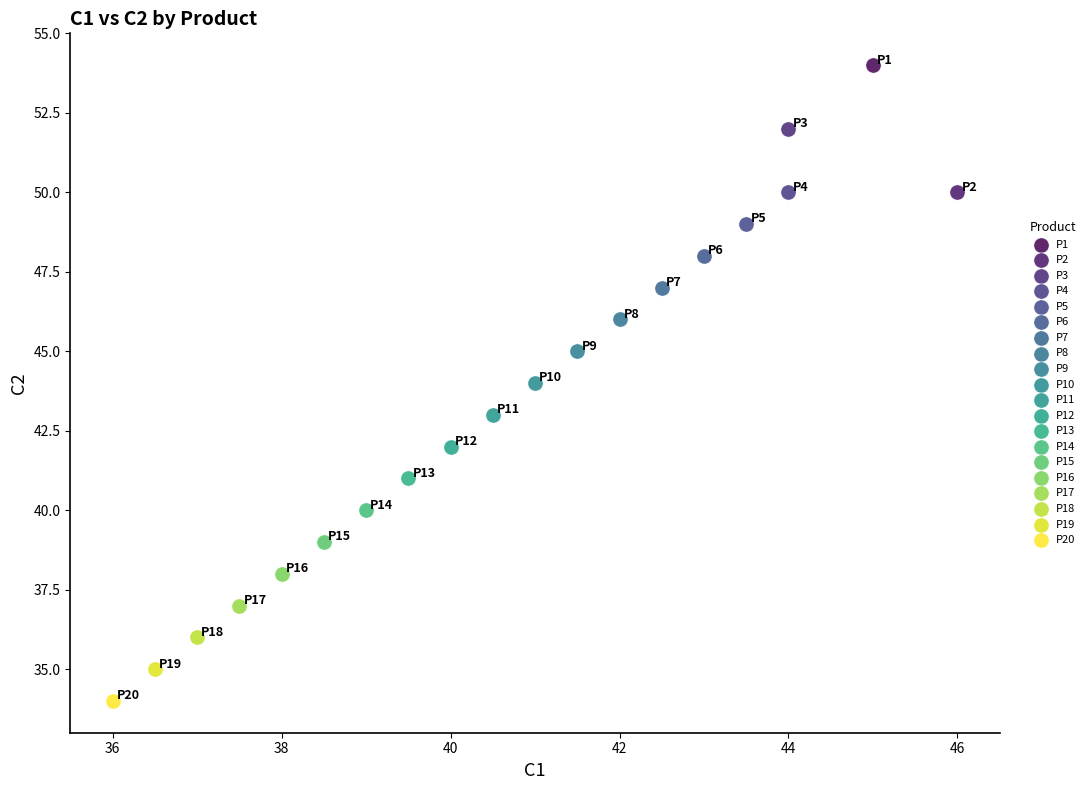

Which series reaches the maximum Y coordinate?

P1